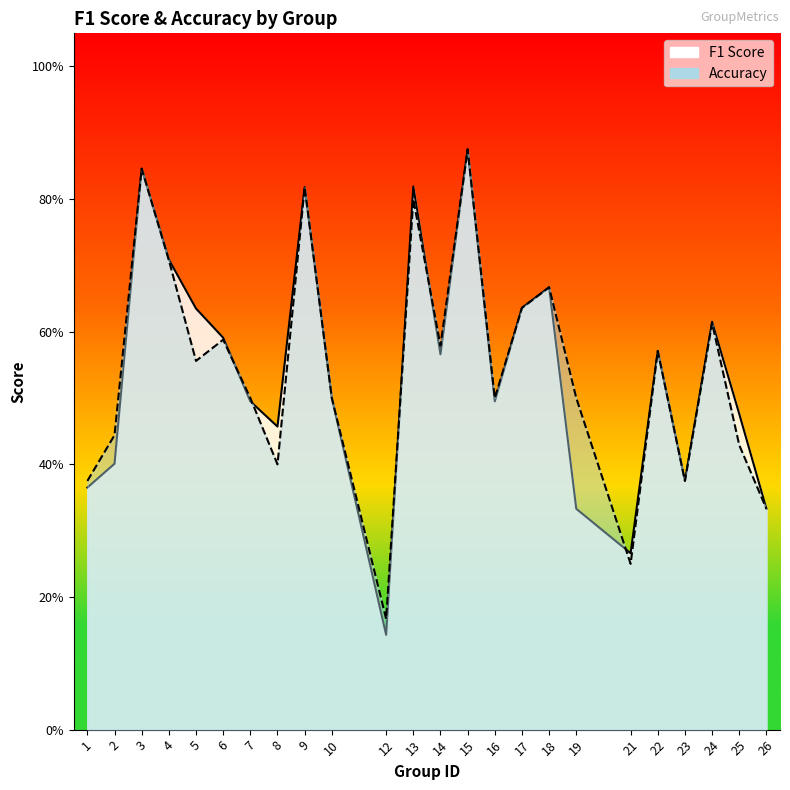

In f1, how many points are lower than both neighbors (excluding endpoints)?

6